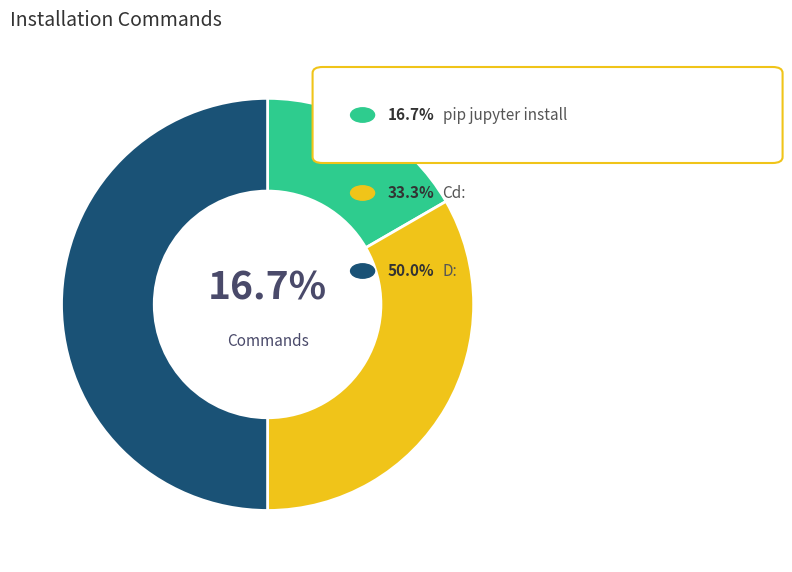

How many slices are in this pie chart?

3